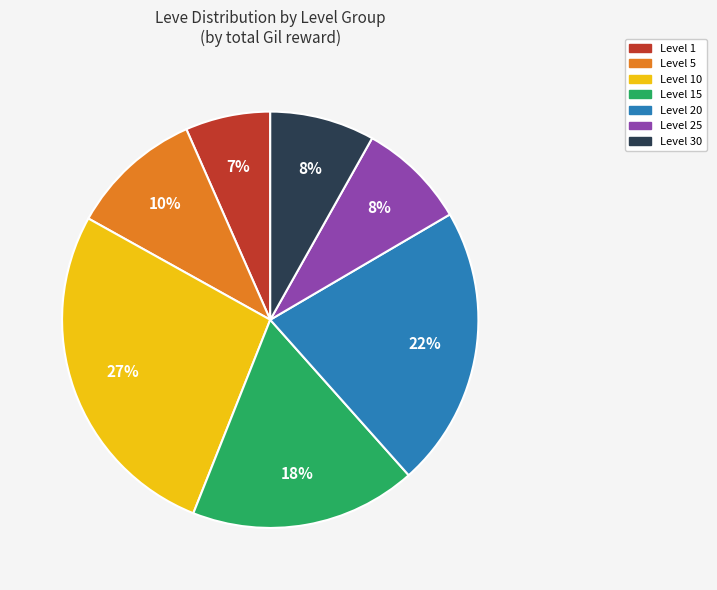

To the nearest percent, what is the difference between the largest and smallest slice percentages?

20%